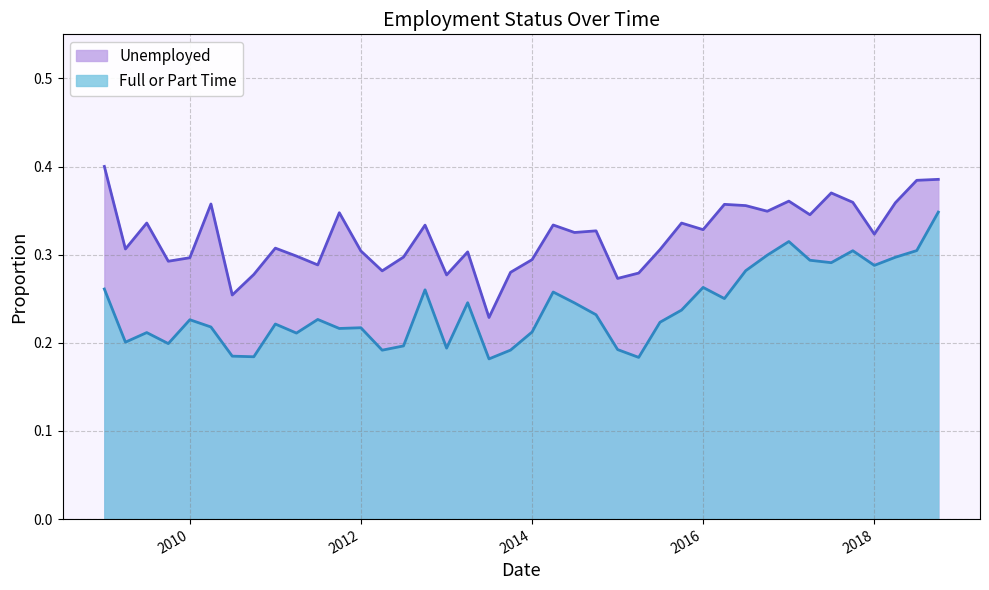

The Unemployed series shows 0.2 at 2009-07-01. True or false?

False